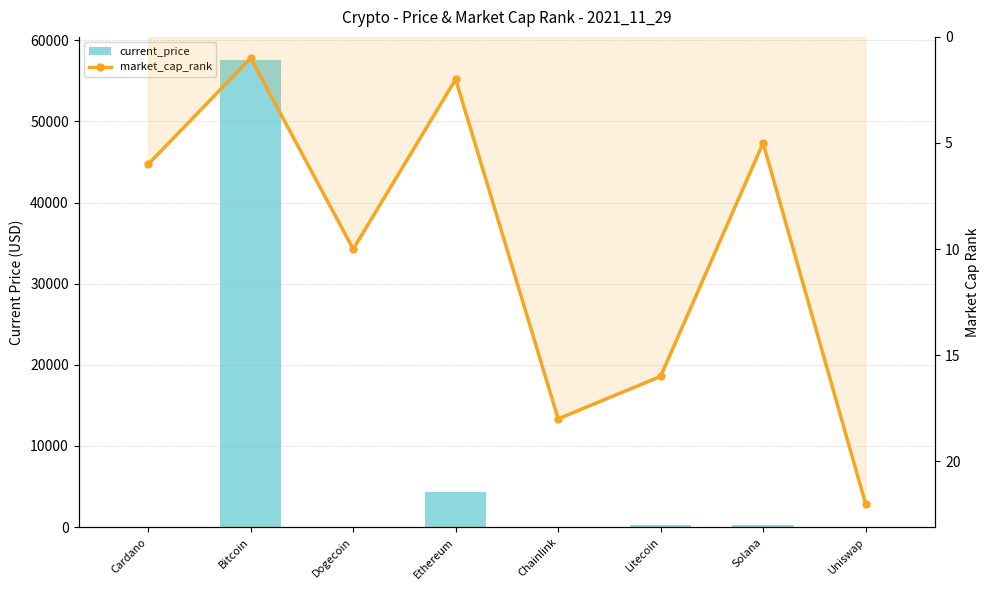

What is the label of the 2nd bar from the left?

Bitcoin